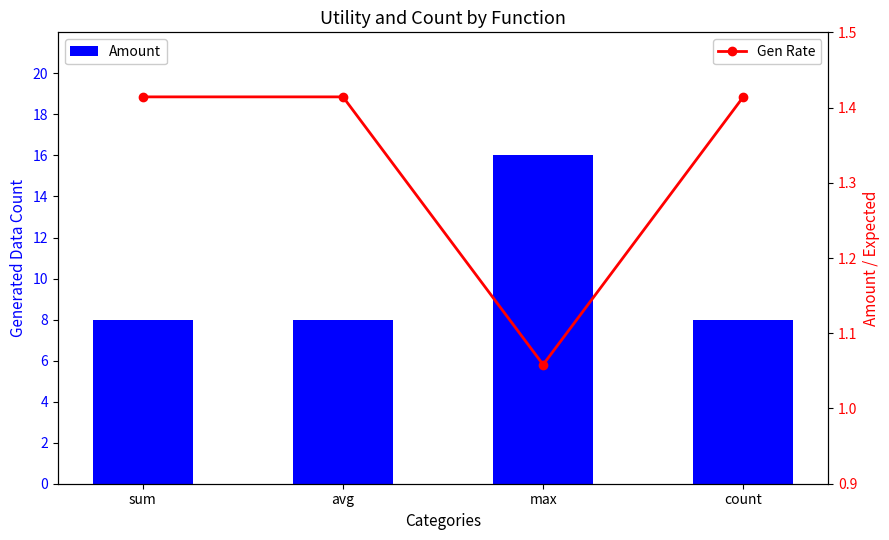

The value of Gen Rate at avg is 0.4. True or false?

False